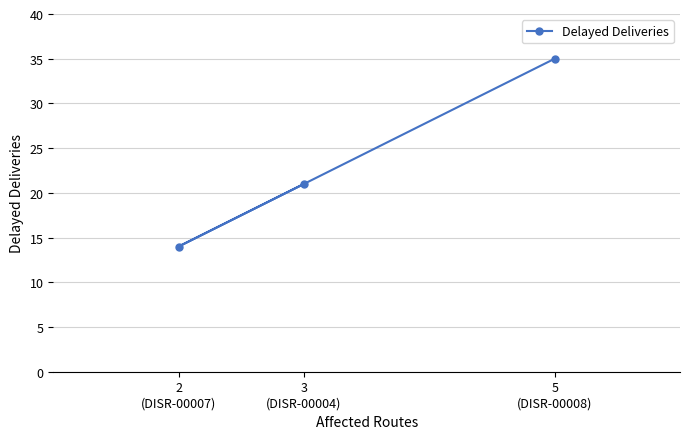

Reading left to right, extract all data points from this chart.

2
(DISR-00007)=14	3
(DISR-00004)=21	5
(DISR-00008)=35